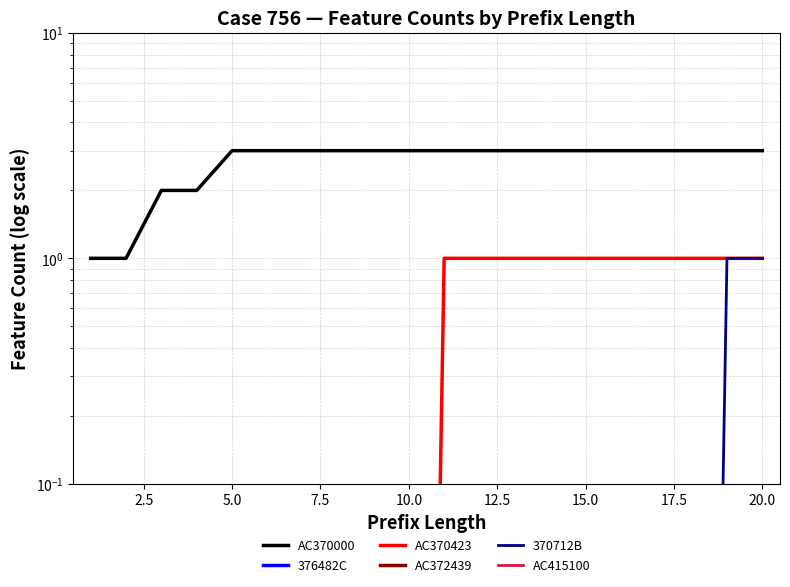

How many series are shown in this chart?

6